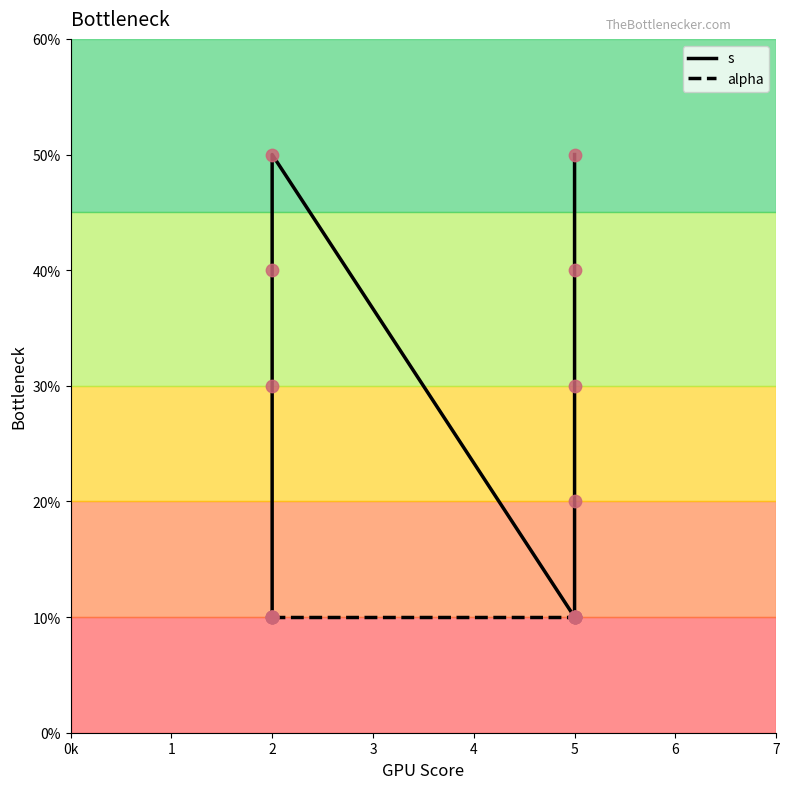

At how many categories does at least one series exceed 2?

6